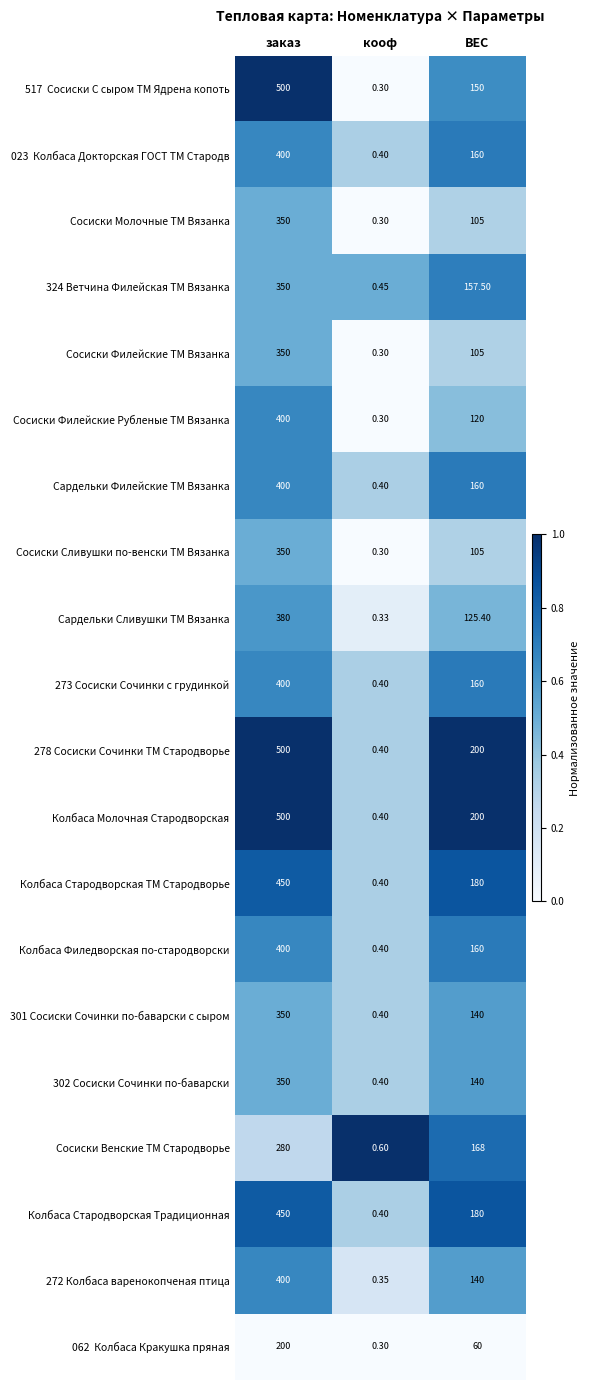

At which label is 301 Сосиски Сочинки по-баварски с сыром closest to 175?

ВЕС